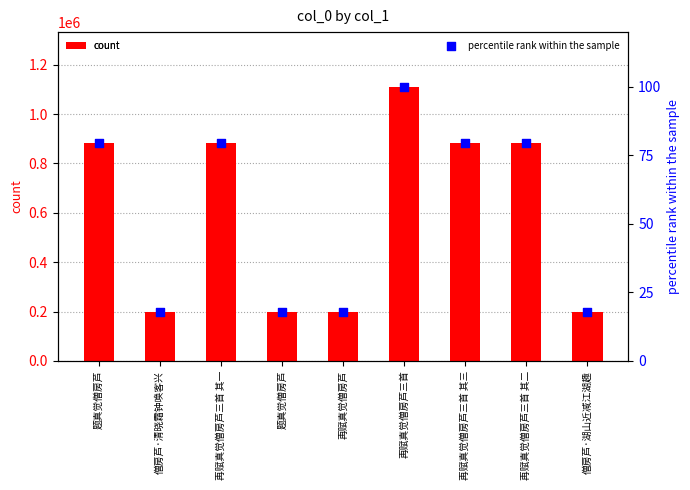

Is the value of col_0 at 再赋真觉僧房芦三首 其一 greater than the value of percentile rank within the sample at 再赋真觉僧房芦三首 其二?

Yes